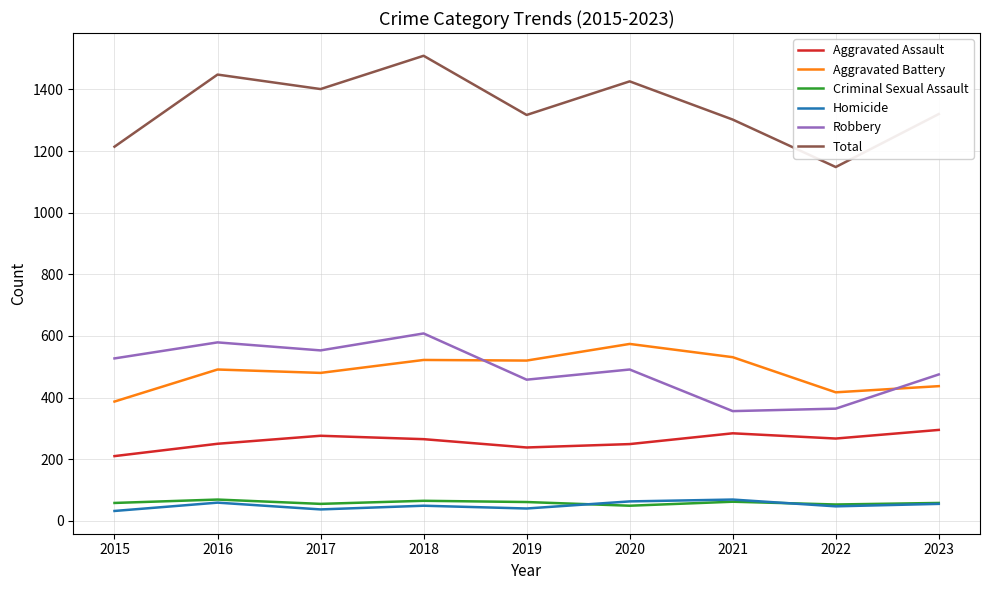

What is the average value of the Criminal Sexual Assault series?

59